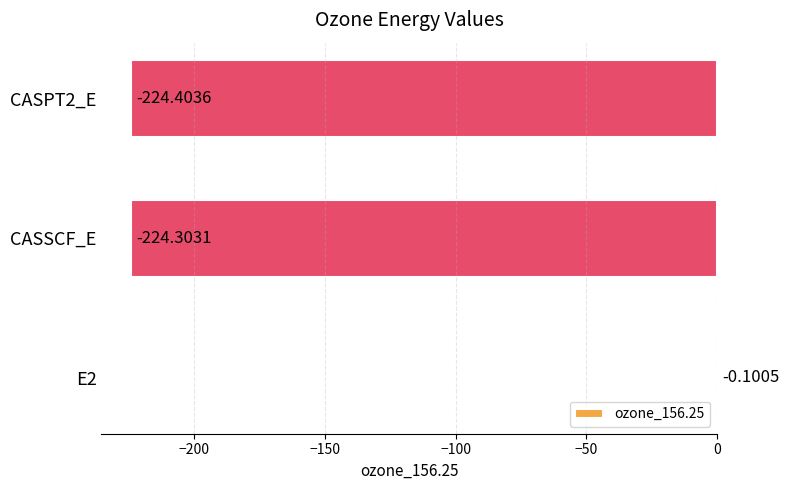

What is the sum of all values?

-448.8